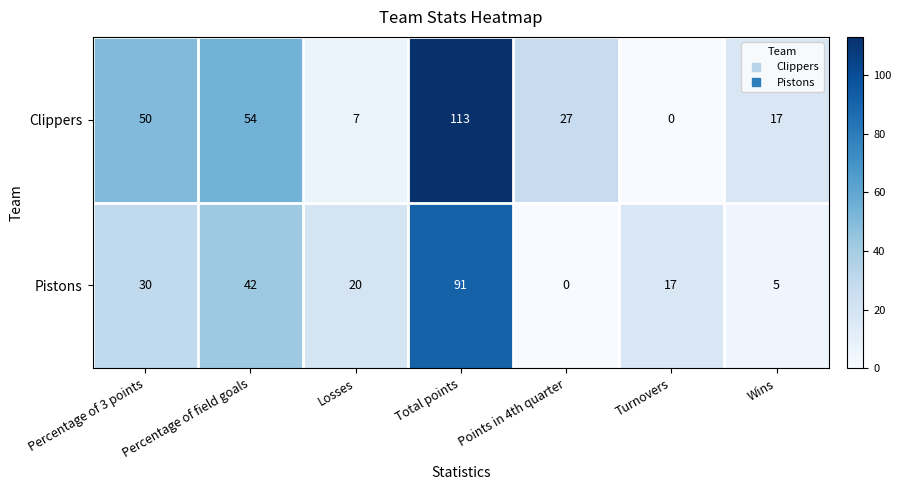

At which label does Pistons first exceed 20?

Percentage of 3 points